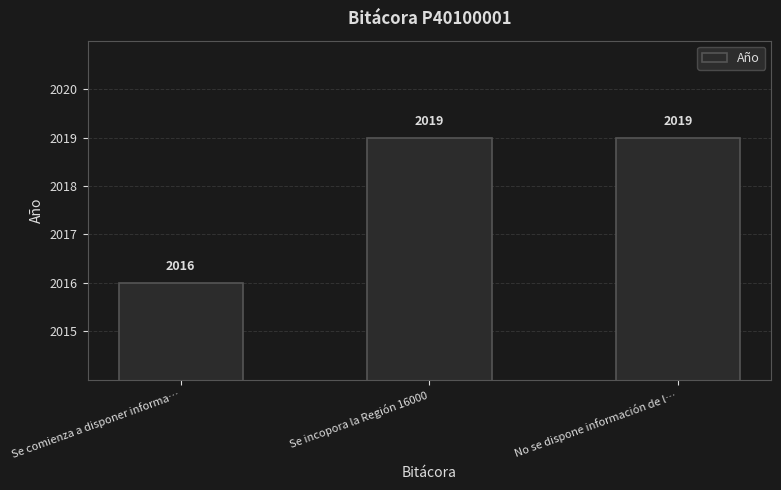

What position from the right is Se comienza a disponer informa…?

3